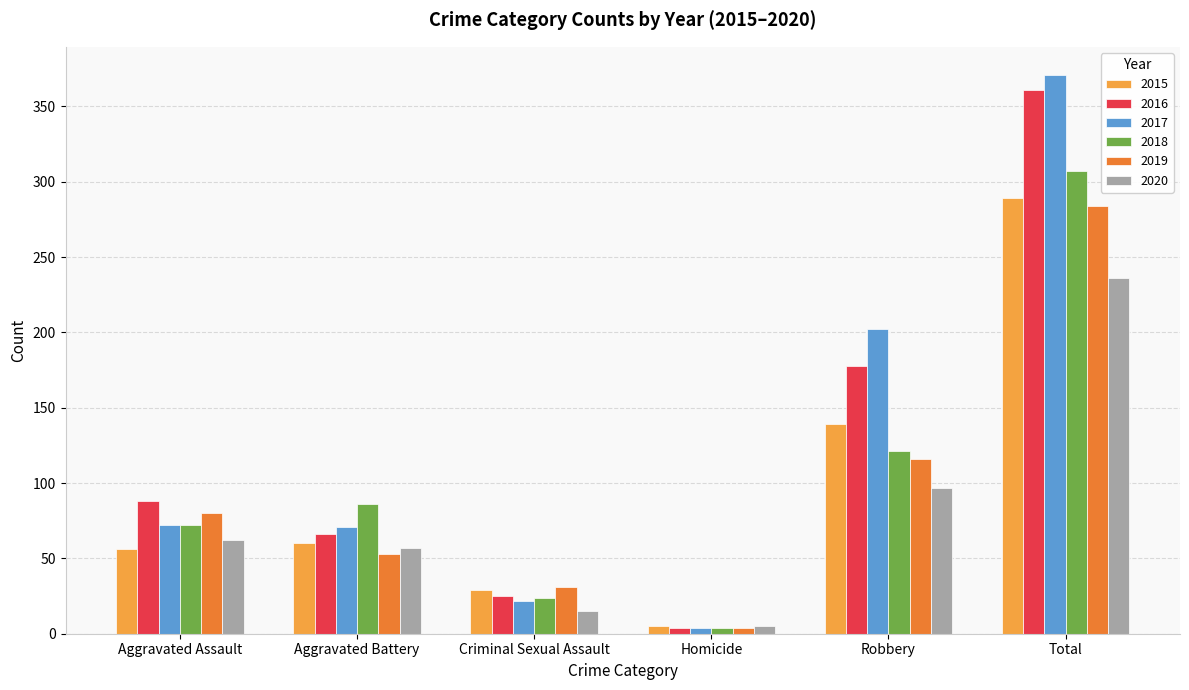

Between Aggravated Assault and Robbery, which series saw the biggest shift?

2017